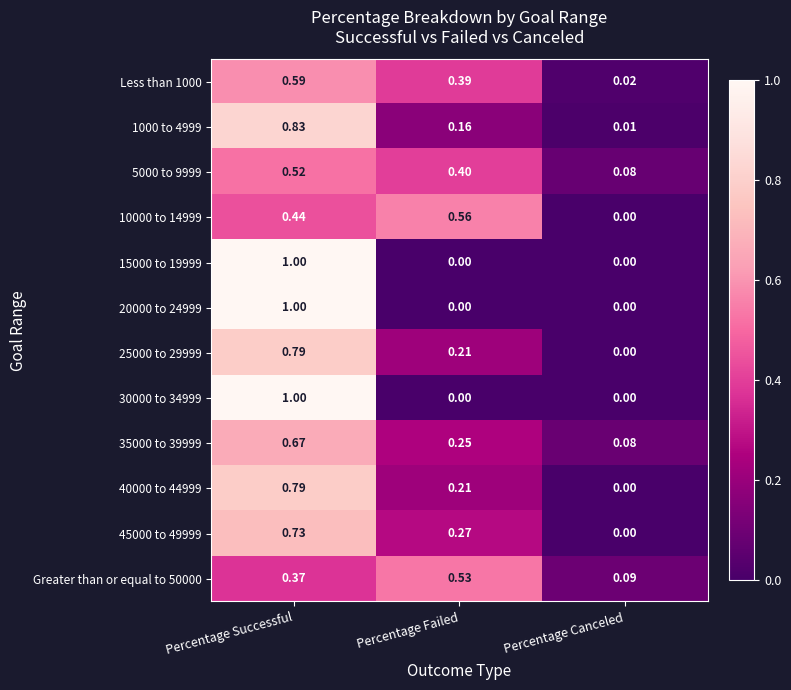

Where is 45000 to 49999 nearest to the value 0?

Percentage Canceled